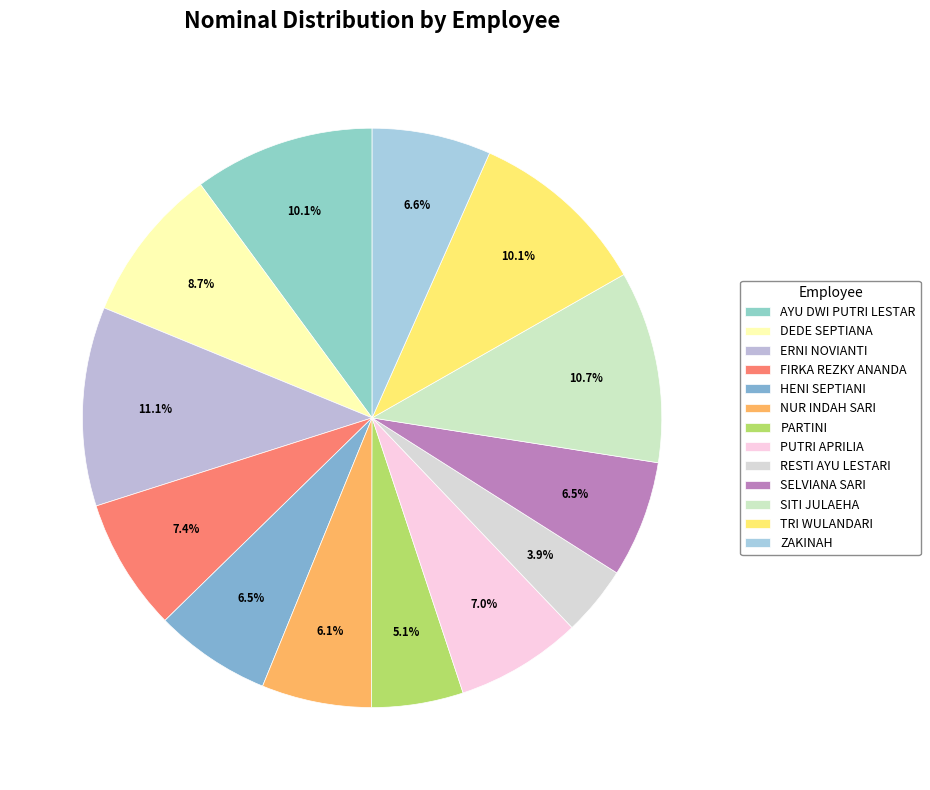

The ERNI NOVIANTI slice represents 11% of the pie. True or false?

True